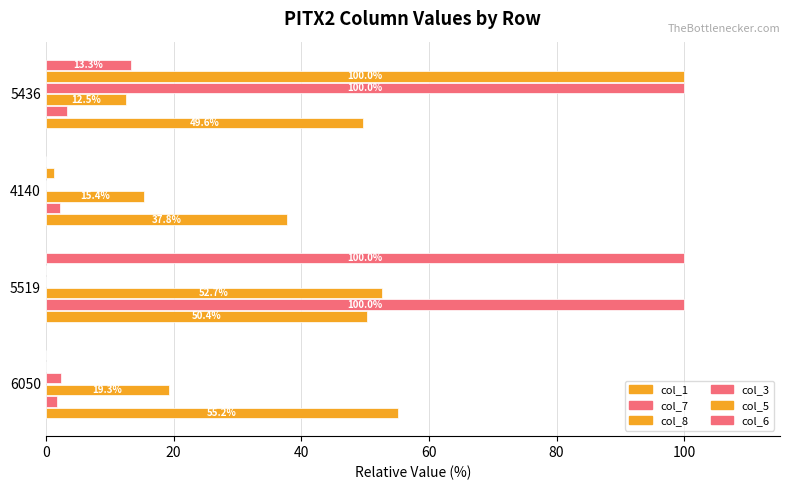

What is the maximum value for col_7?

100.0